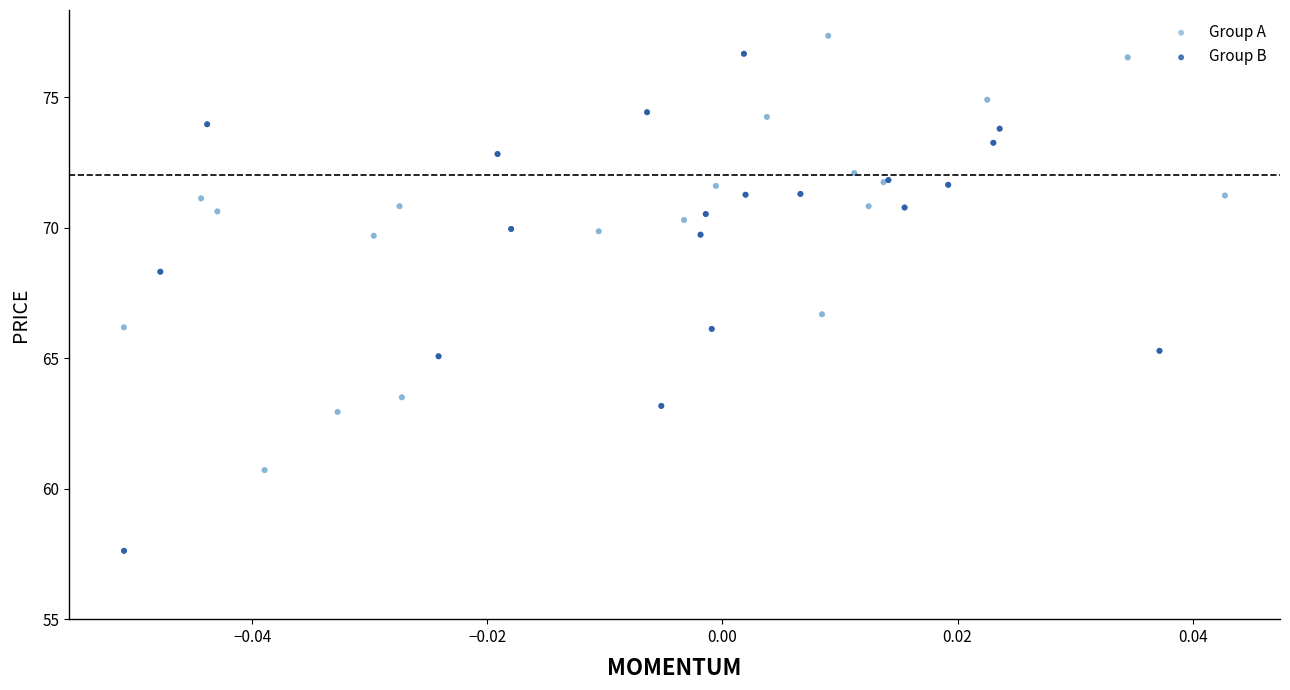

Which series reaches the minimum Y coordinate?

Group B